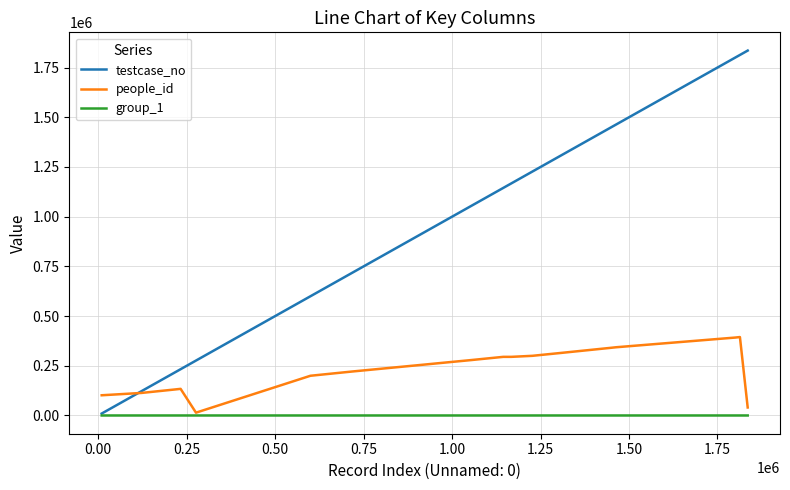

Count the group_1 values in the range 2 to 3.

18